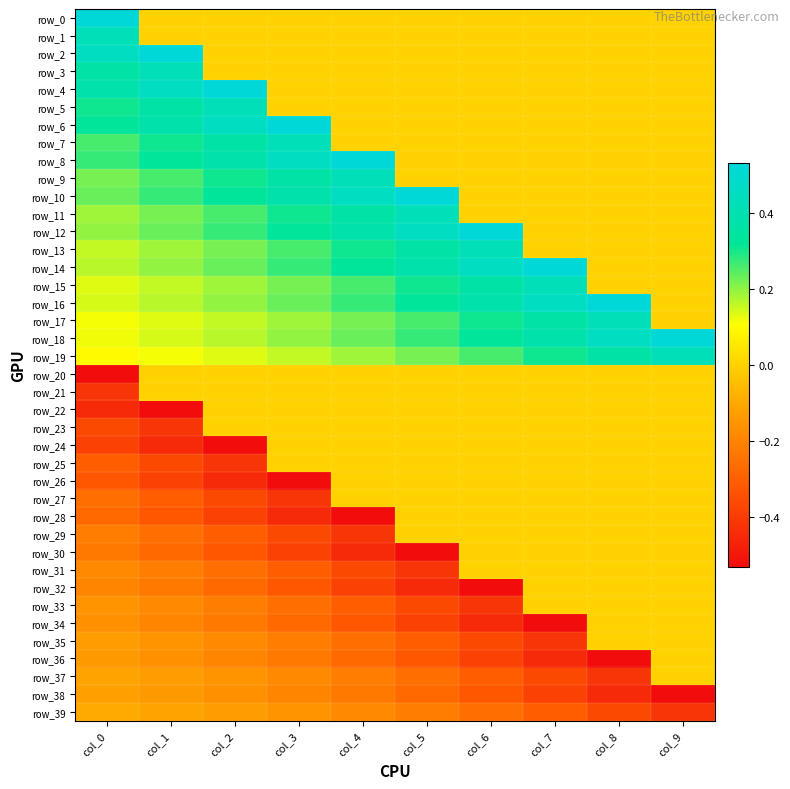

Between col_2 and col_3, which series saw the biggest shift?

row_4